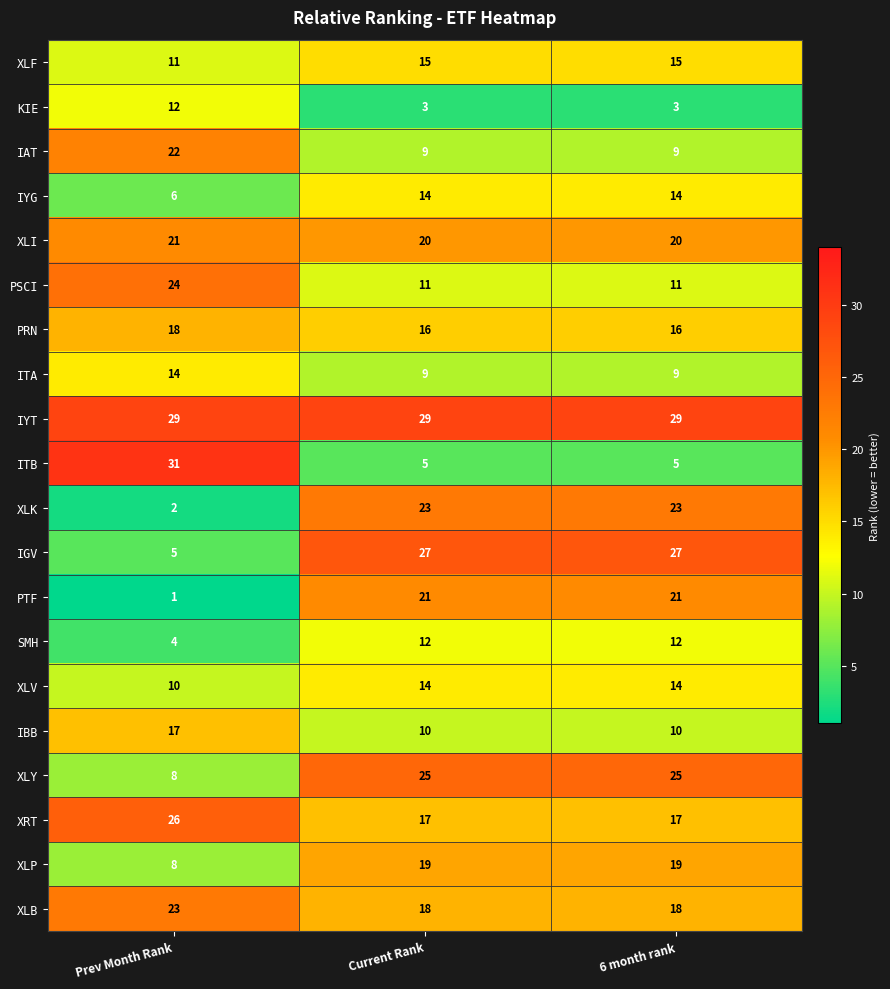

At how many categories does at least one series exceed 25?

3